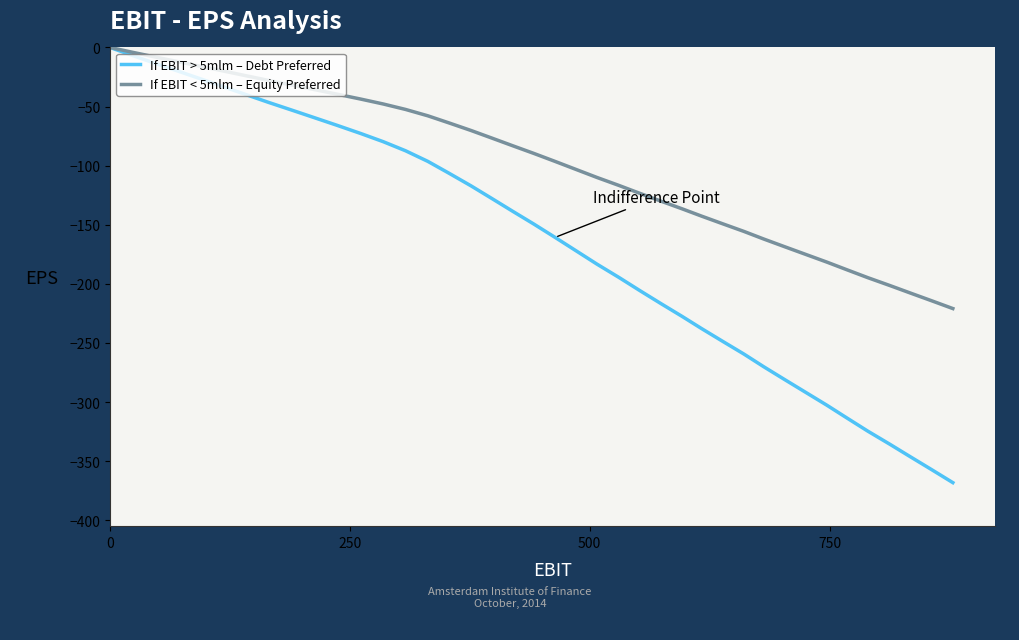

Which series has the largest total across all categories?

If EBIT < 5mlm – Equity Preferred